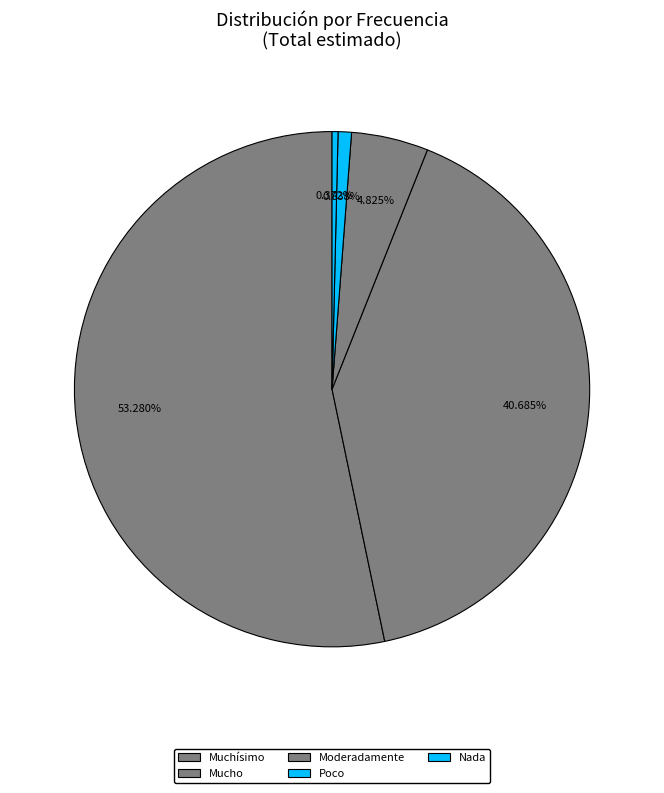

Which slice is the smallest?

Nada